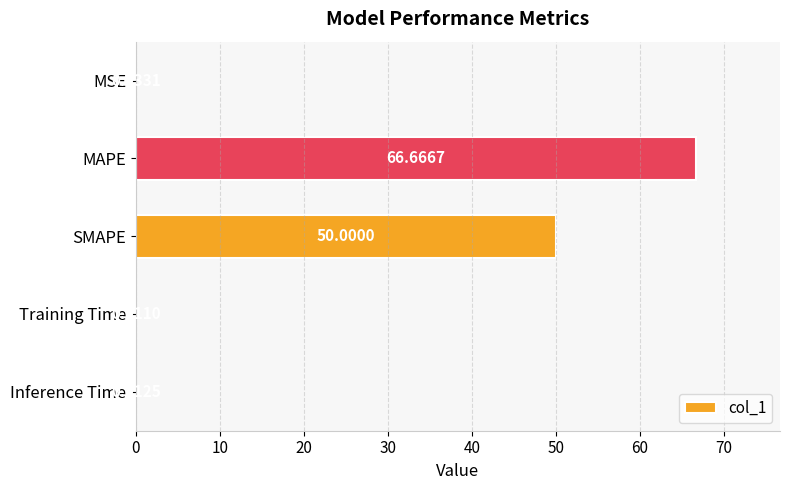

Between Training Time and SMAPE, which is larger?

SMAPE